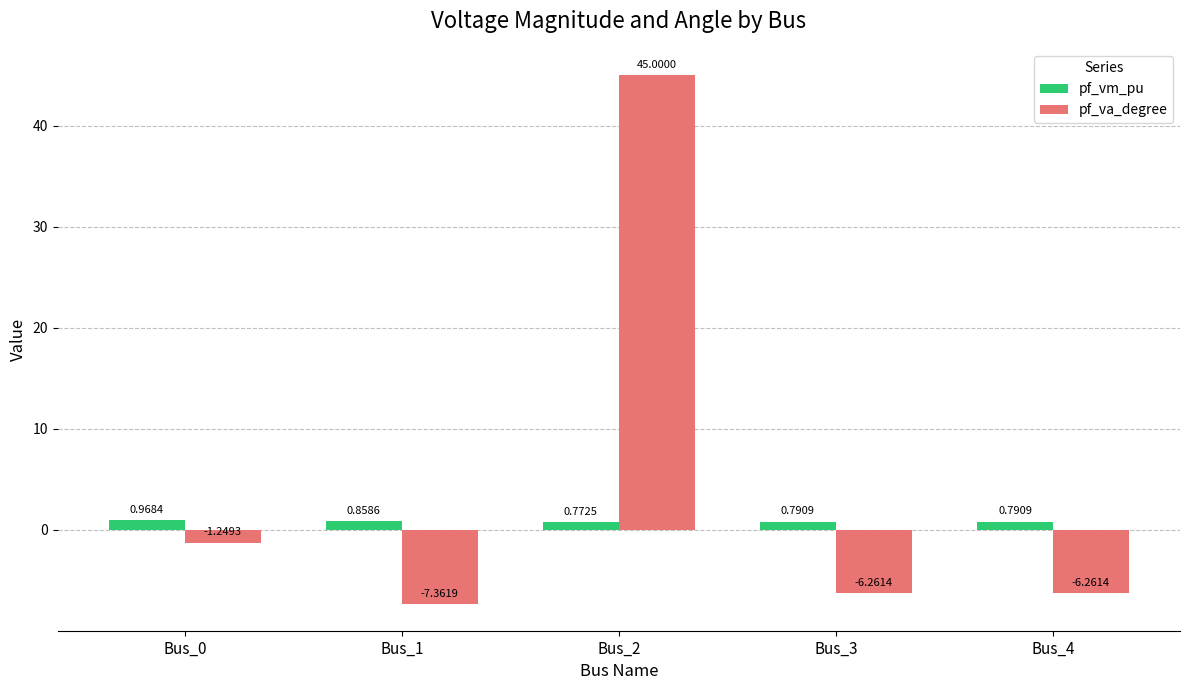

What is the difference between the highest and lowest values at Bus_4?

7.1